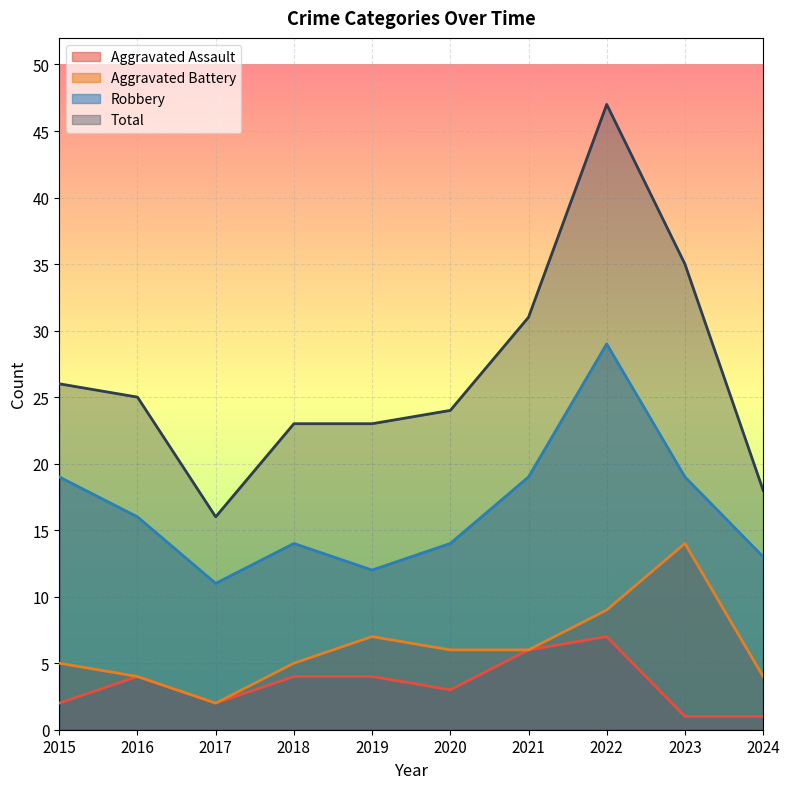

Is it true that Total equals 24 at 2020?

True